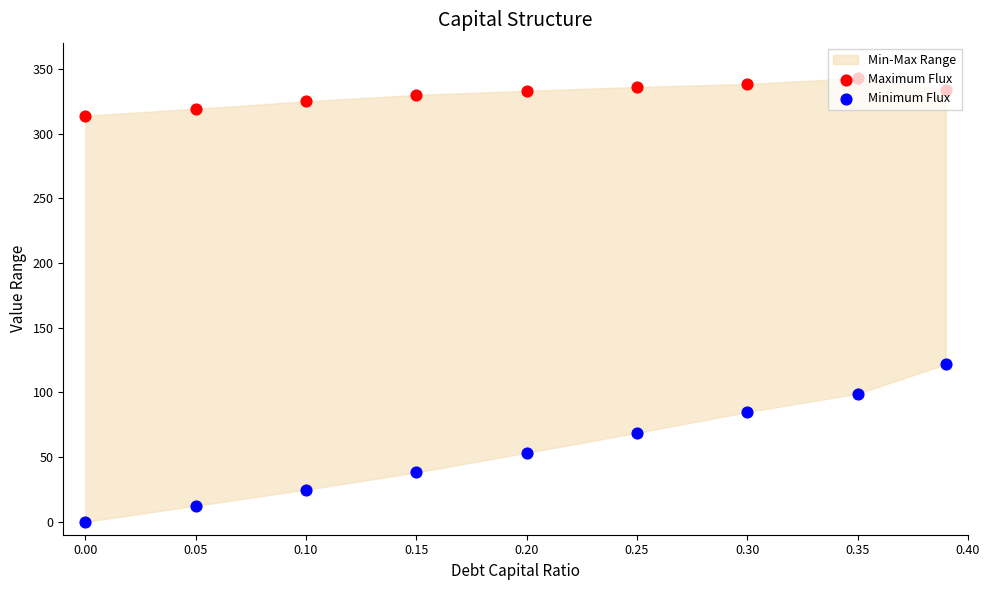

Which series reaches the maximum Y coordinate?

Maximum Flux